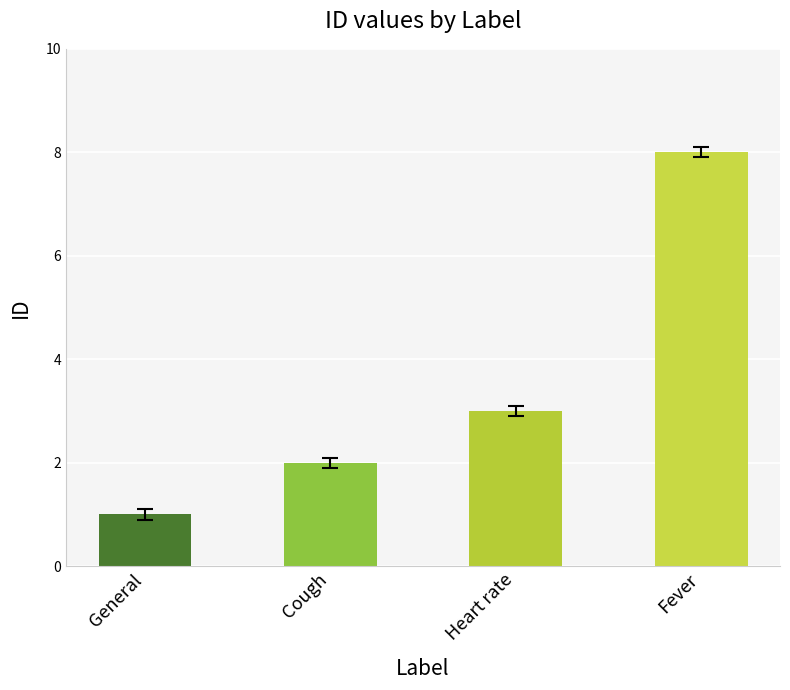

What is the approximate value at Fever?

8